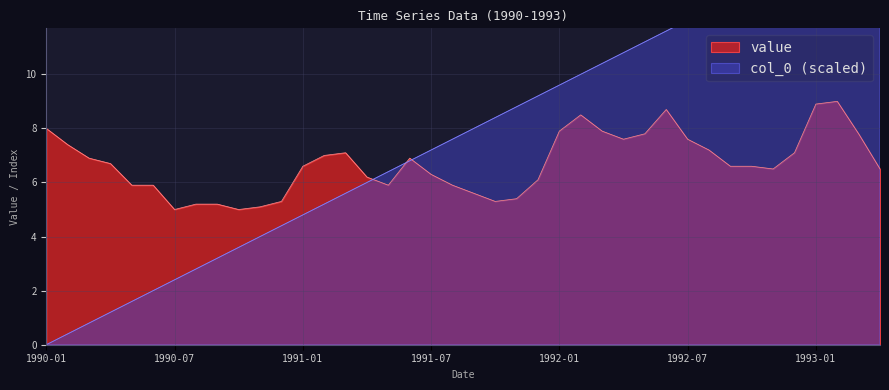

True or false: col_0 and value intersect in this chart.

True